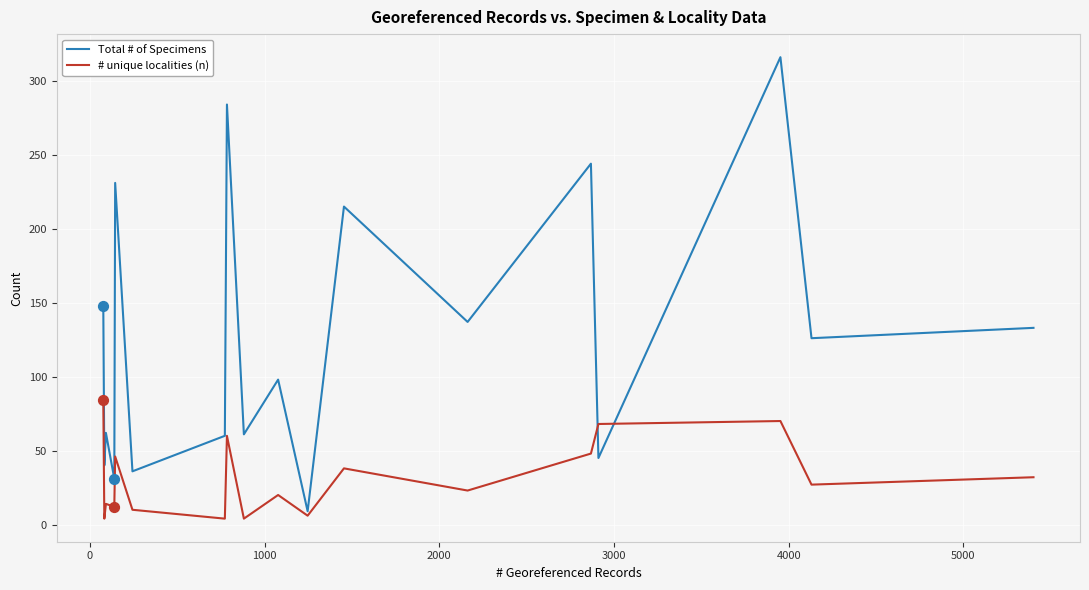

Which series has the largest total across all categories?

Total # of Specimens